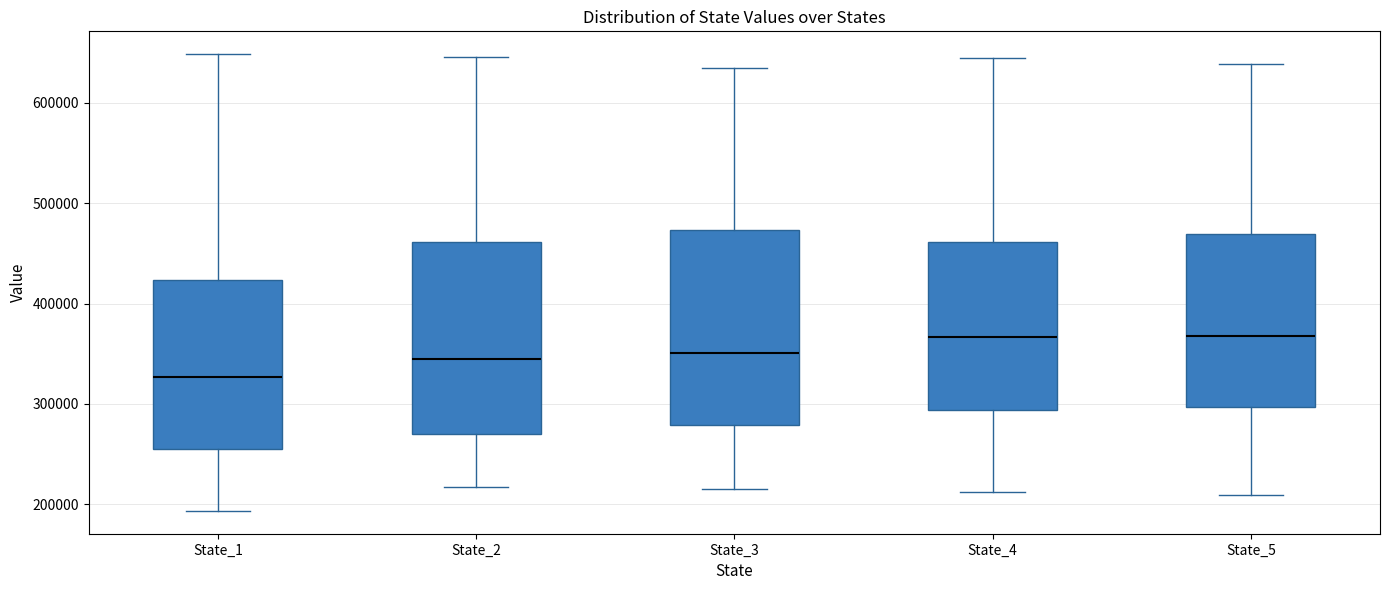

Reading left to right, transcribe this box plot: for each box, give where its median line is, the range the box spans, and where its two whiskers end, as read against the y-axis. The values are not printed on the chart, so give them approximately, as read against the axis.

State_1: median 330000, box 260000 to 420000, whiskers 190000 to 650000
State_2: median 340000, box 270000 to 460000, whiskers 220000 to 650000
State_3: median 350000, box 280000 to 470000, whiskers 210000 to 640000
State_4: median 370000, box 290000 to 460000, whiskers 210000 to 640000
State_5: median 370000, box 300000 to 470000, whiskers 210000 to 640000